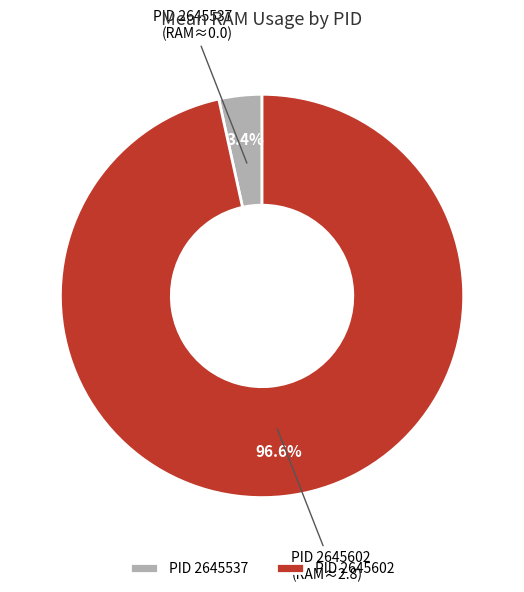

Is there any slice that represents more than half of the pie?

Yes